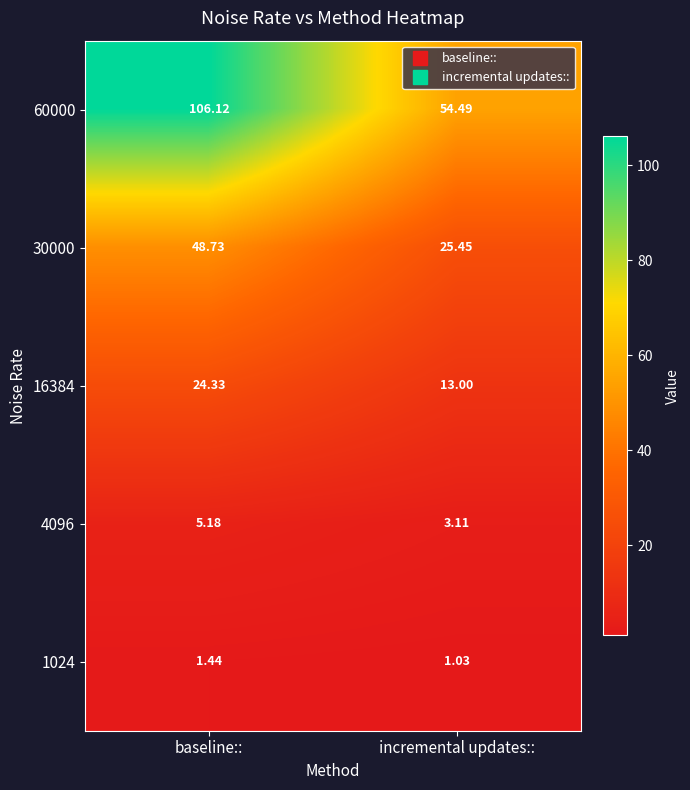

Where is 4096 nearest to the value 4?

incremental updates::